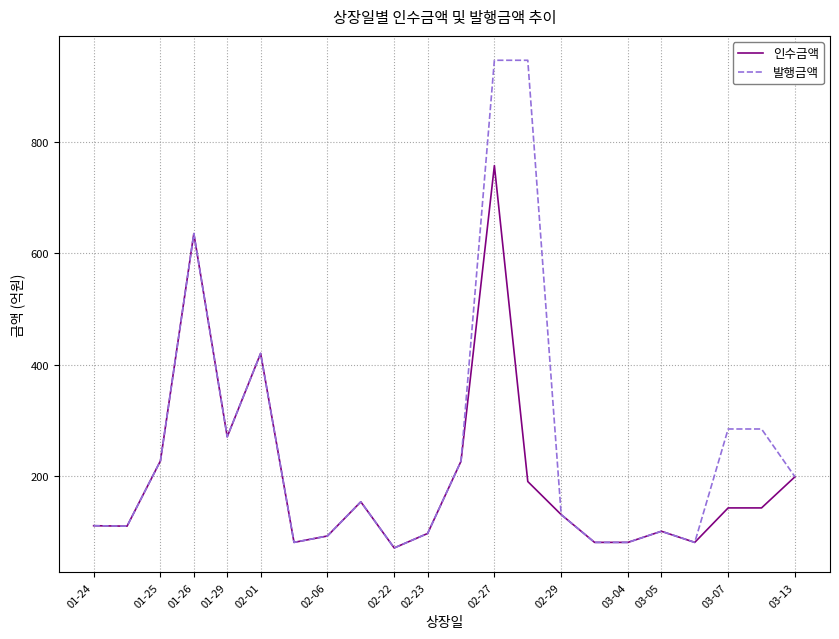

Which series has the largest range (max minus min)?

발행금액